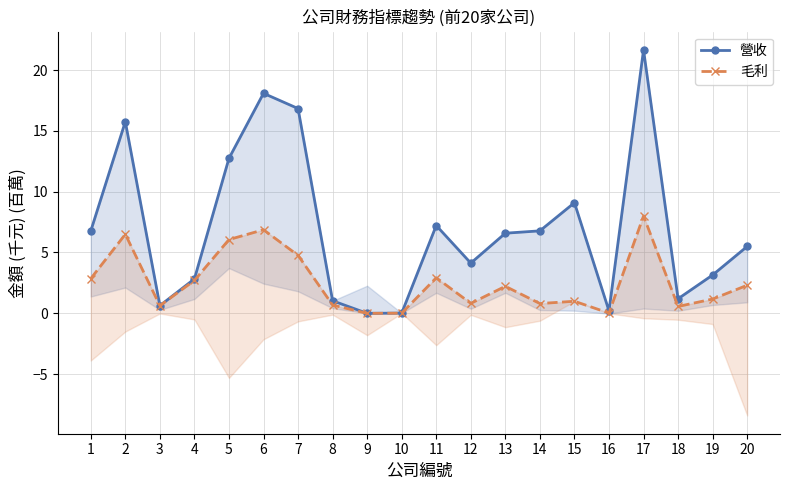

Which category has the highest value in the 營收 series?

17